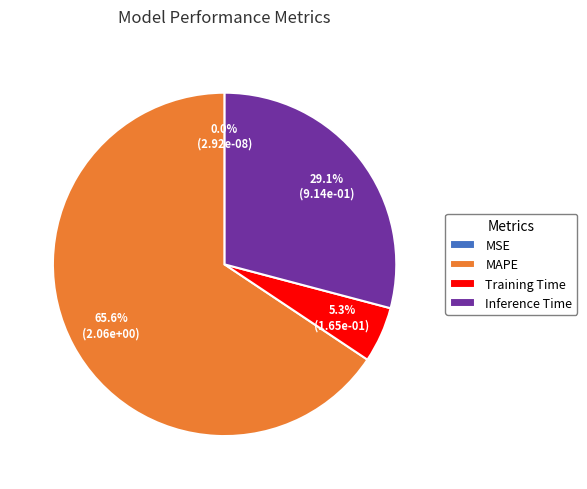

To the nearest percent, what is the combined percentage of SMAPE and Inference Time?

29%